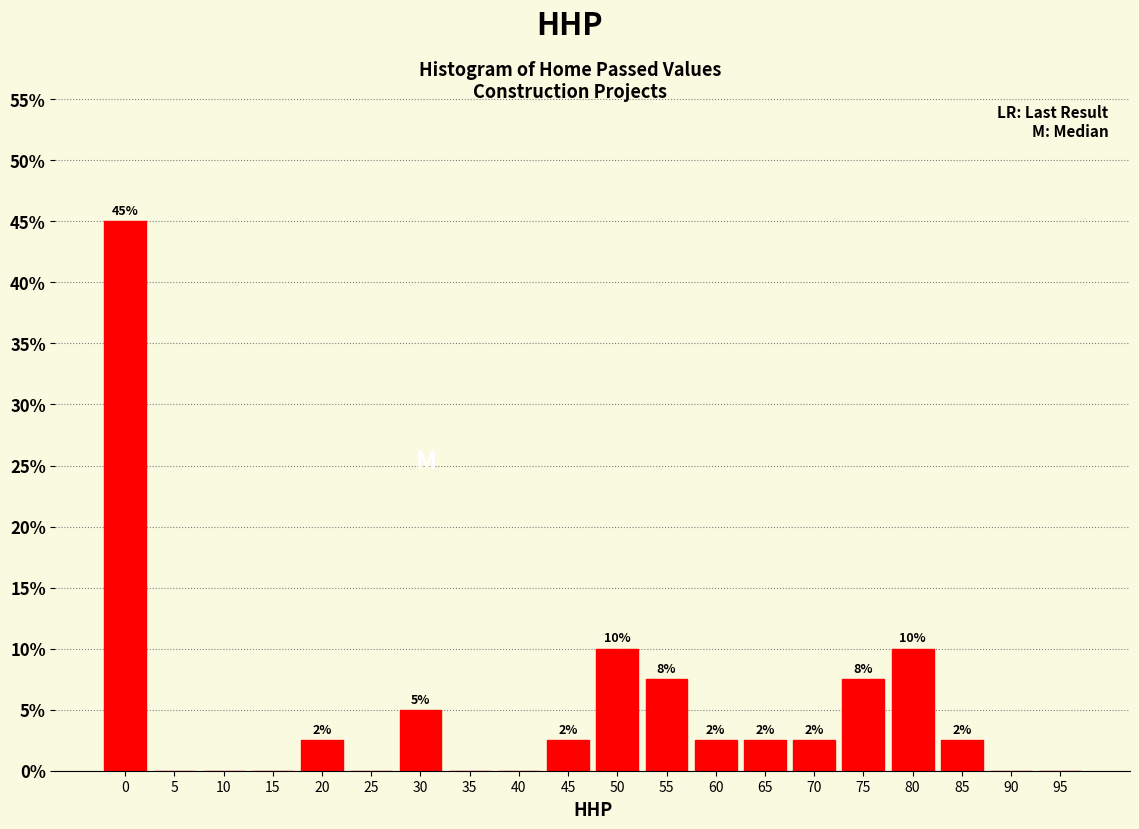

Are the bars horizontal?

No